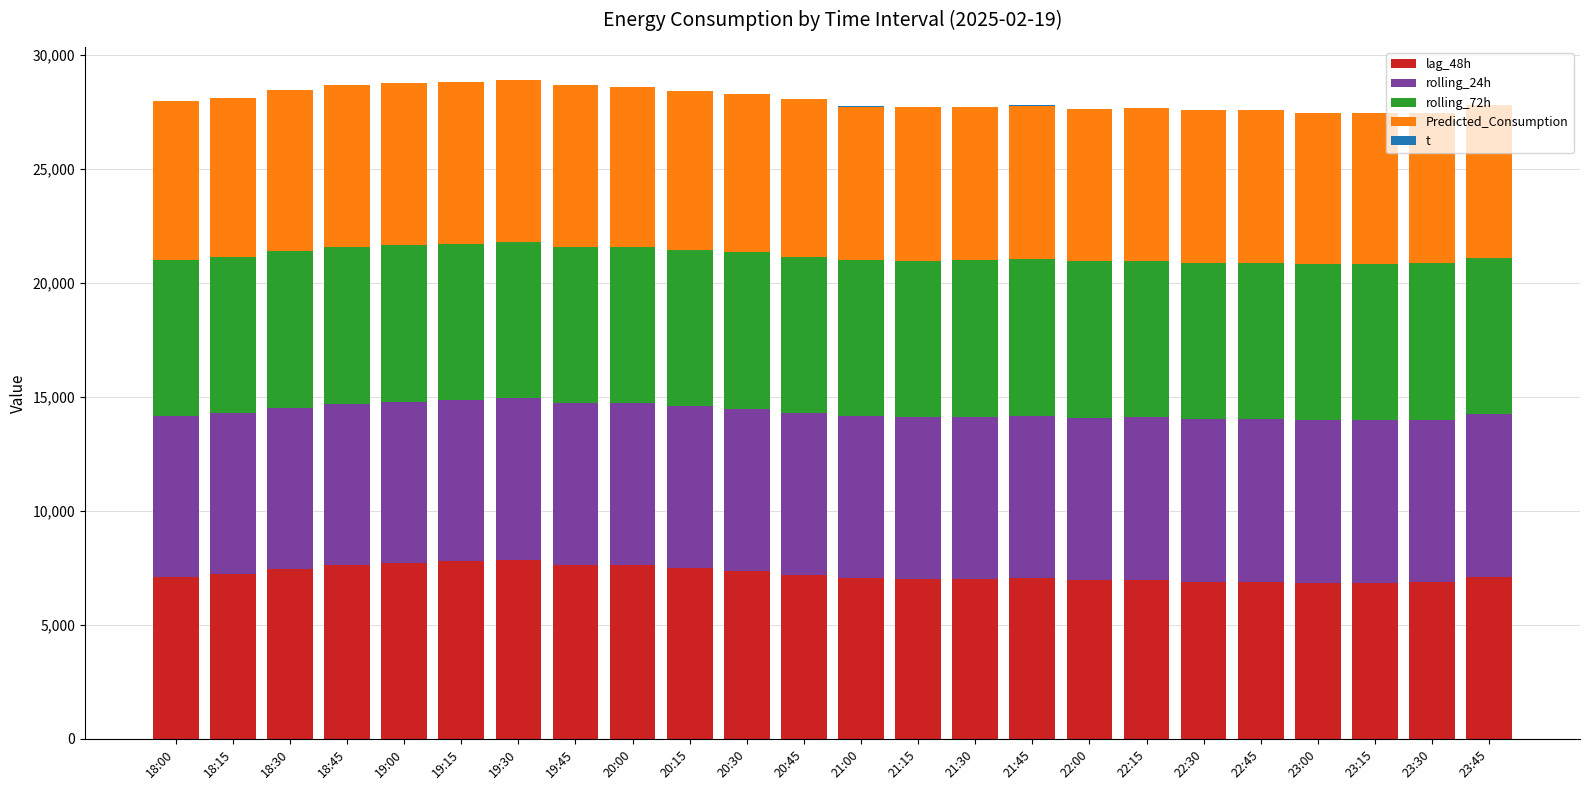

What position from the right is 23:00?

4